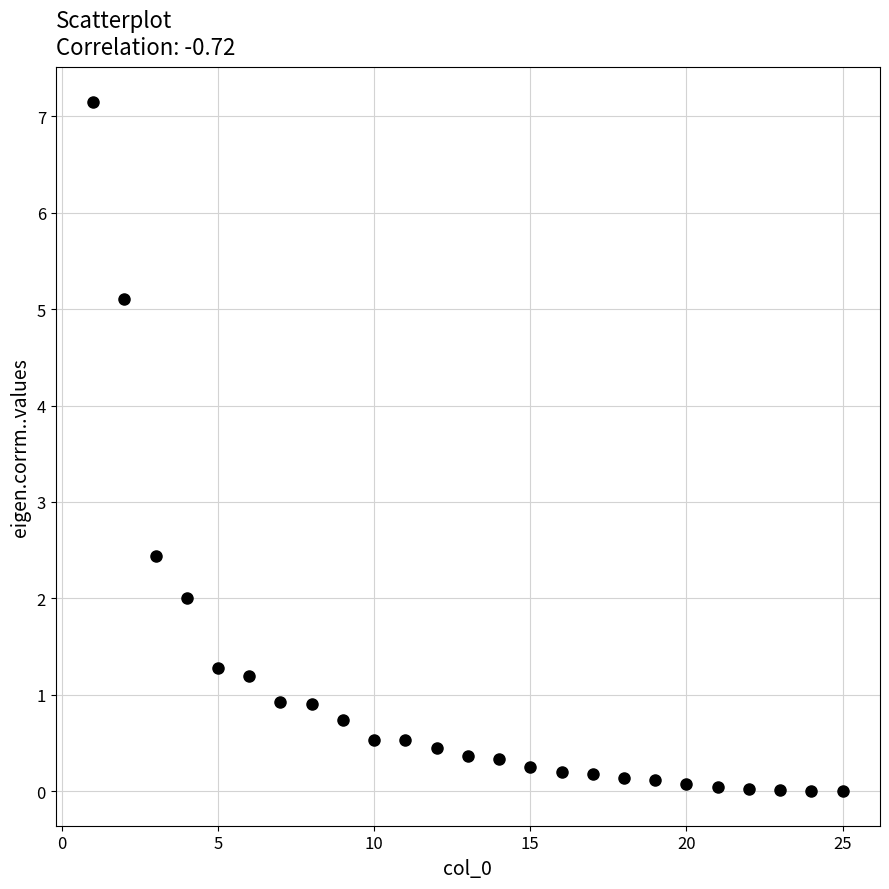

What Y value in the scatter plot is closest to 3?

2.4